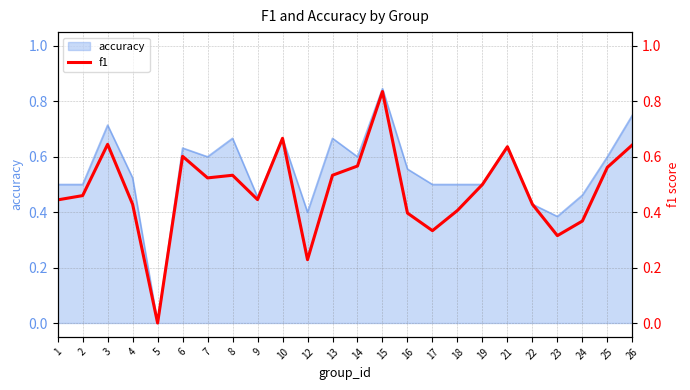

List the labels in order of value, smallest first.

5, 12, 23, 17, 24, 16, 18, 4, 22, 1, 9, 2, 19, 7, 8, 13, 25, 14, 6, 21, 26, 3, 10, 15